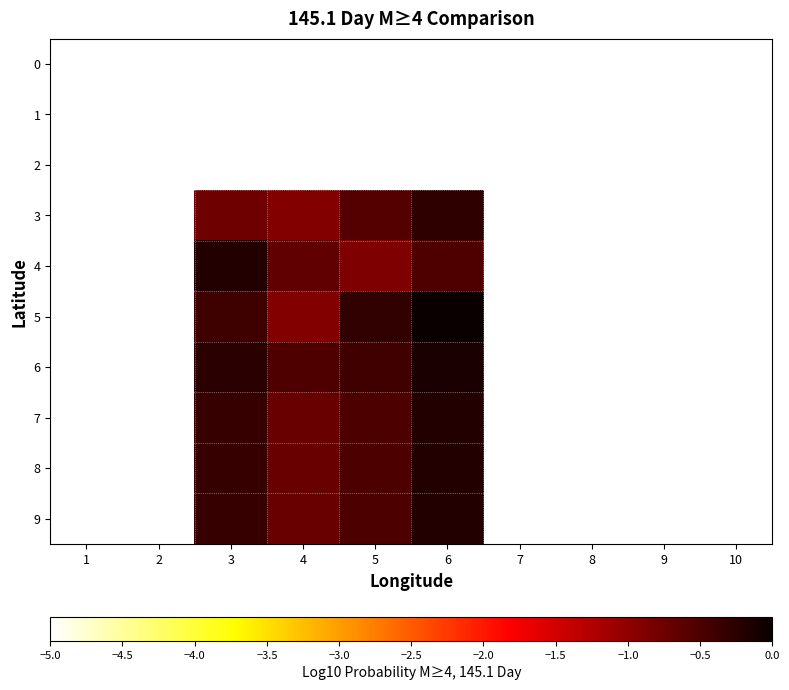

How many categories are shown in the chart?

10